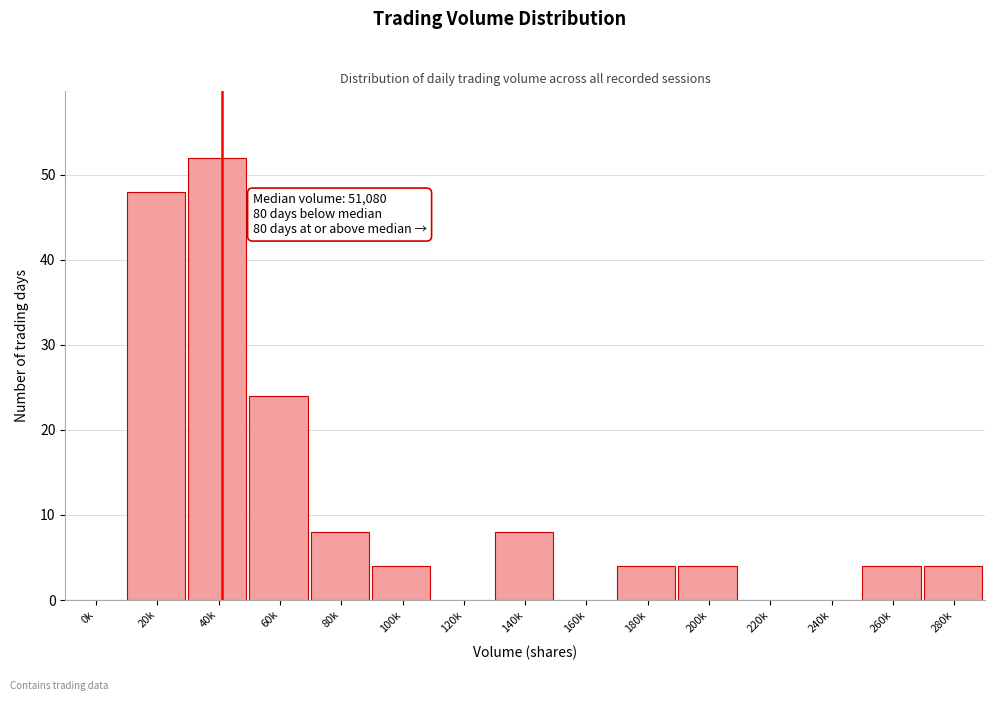

Reading left to right, list all the values displayed in this chart.

0k=0	20k=48	40k=52	60k=24	80k=8	100k=4	120k=0	140k=8	160k=0	180k=4	200k=4	220k=0	240k=0	260k=4	280k=4